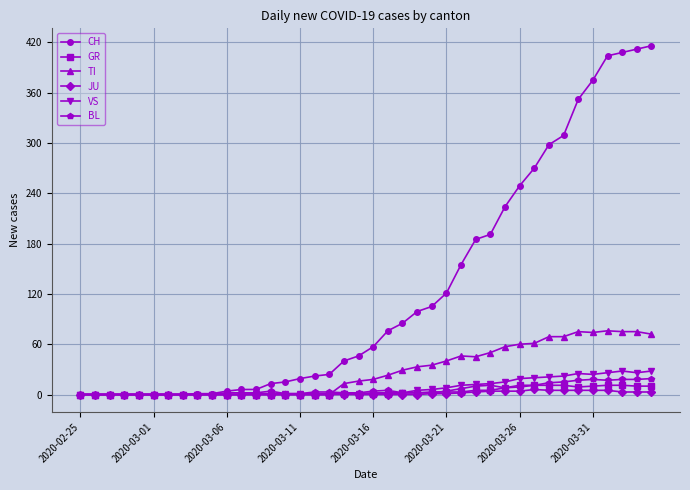

How many data points does each series have?

40